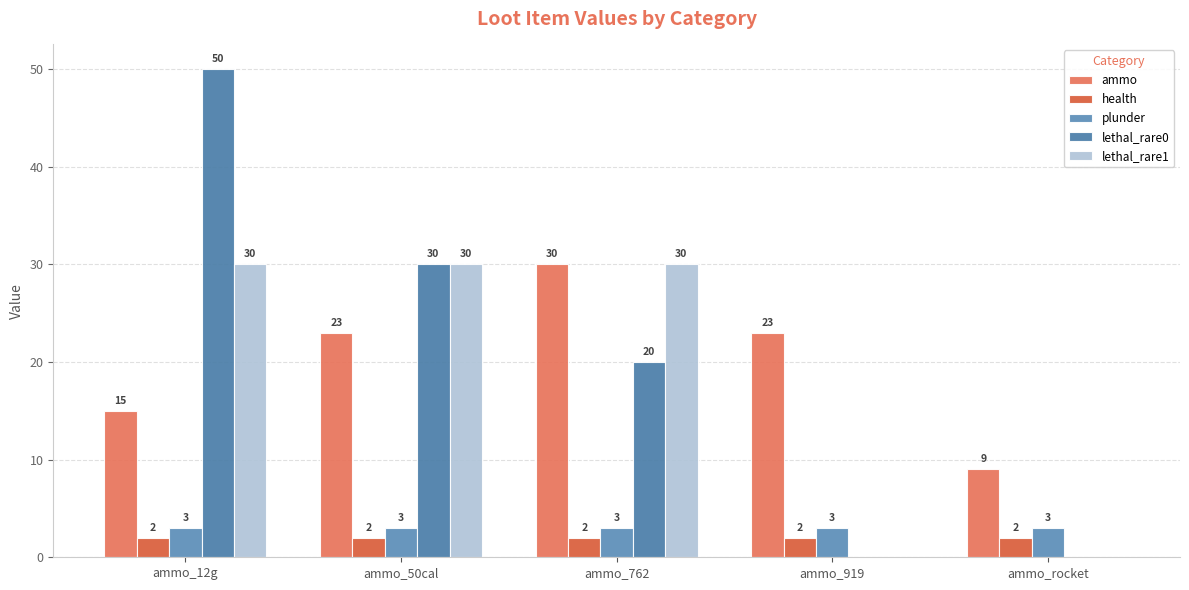

True or false: ammo has a value of 51 at ammo_762.

False